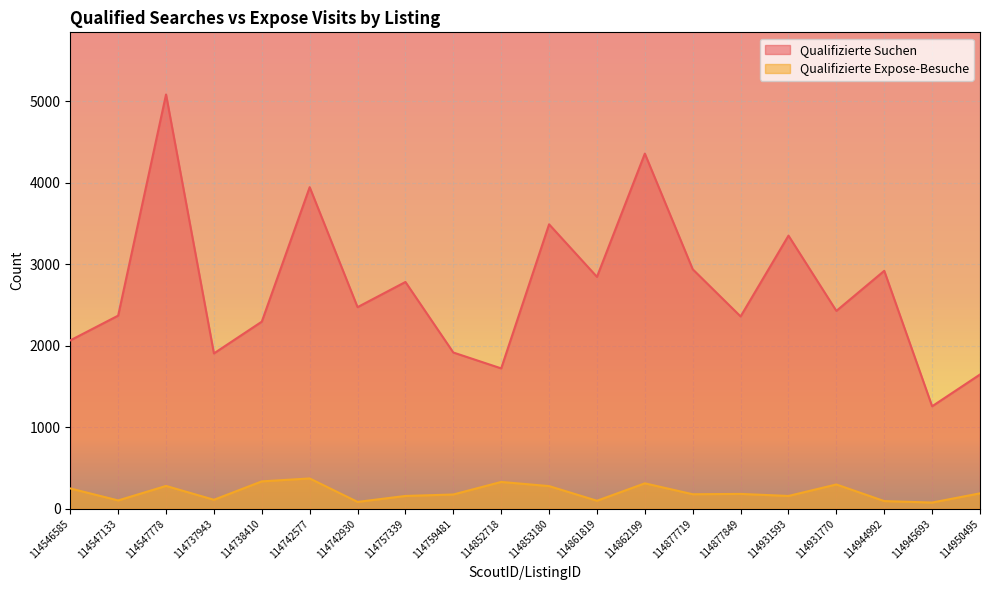

The Qualifizierte Expose-Besuche series shows 67 at 114931593. True or false?

False